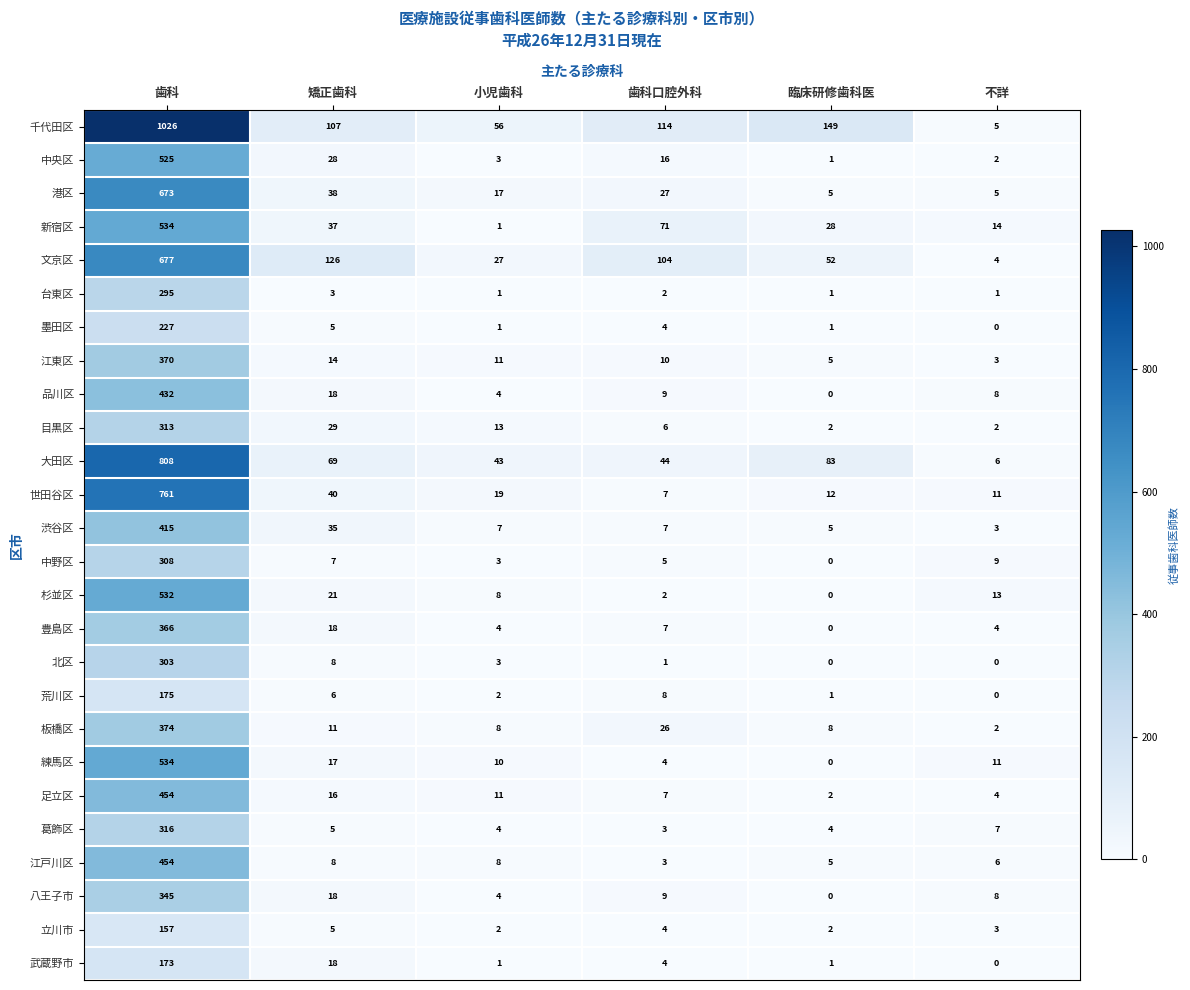

At which label is 武蔵野市 closest to 86?

矯正歯科